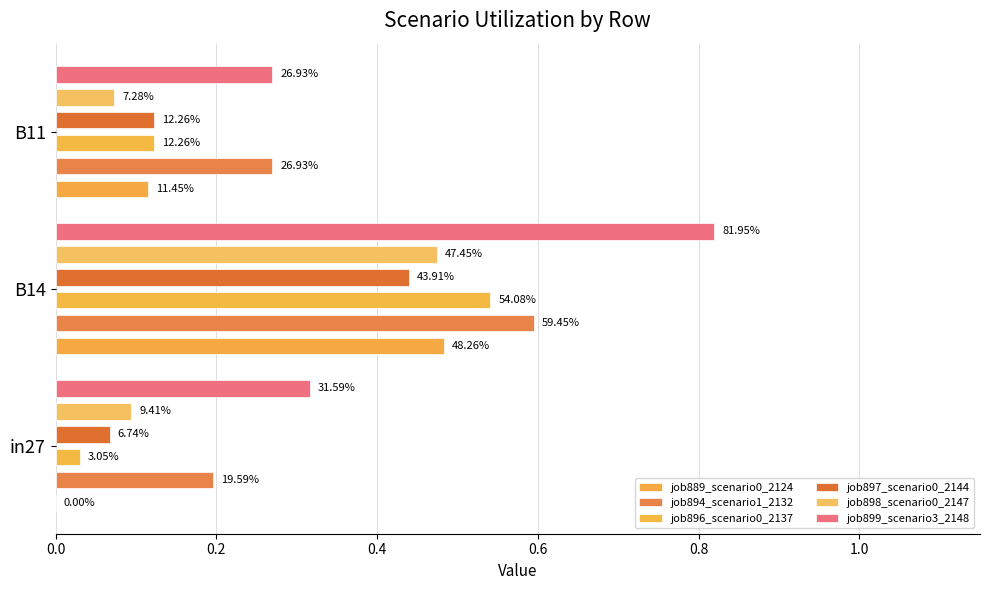

Which series has the largest range (max minus min)?

job899_scenario3_2148